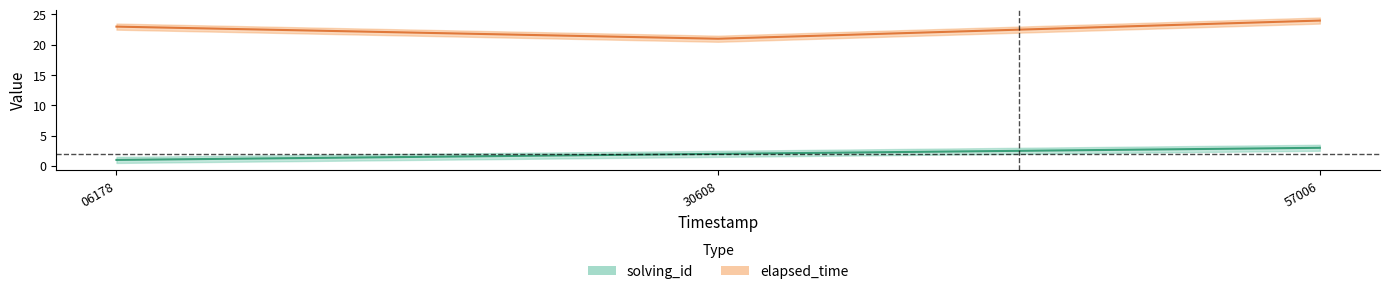

Is it true that elapsed_time equals 23 at 06178?

True